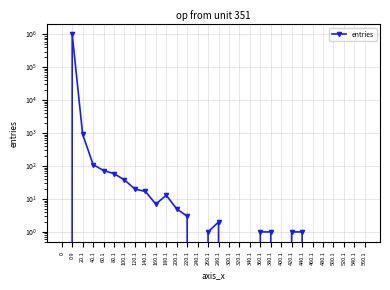

How many lines are shown in the chart?

1